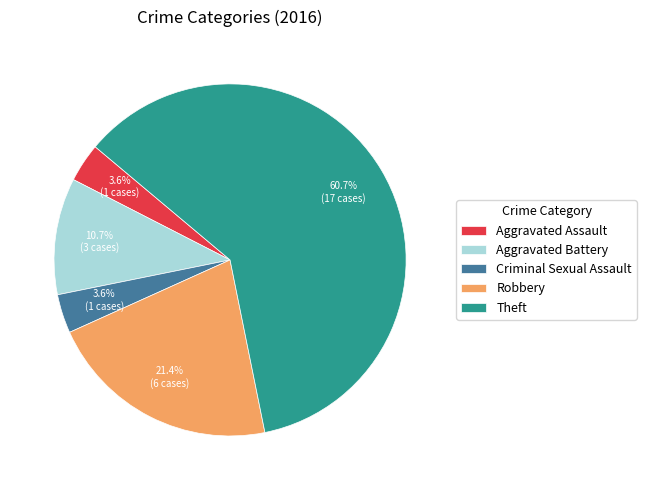

Which has a higher value, Criminal Sexual Assault or Theft?

Theft